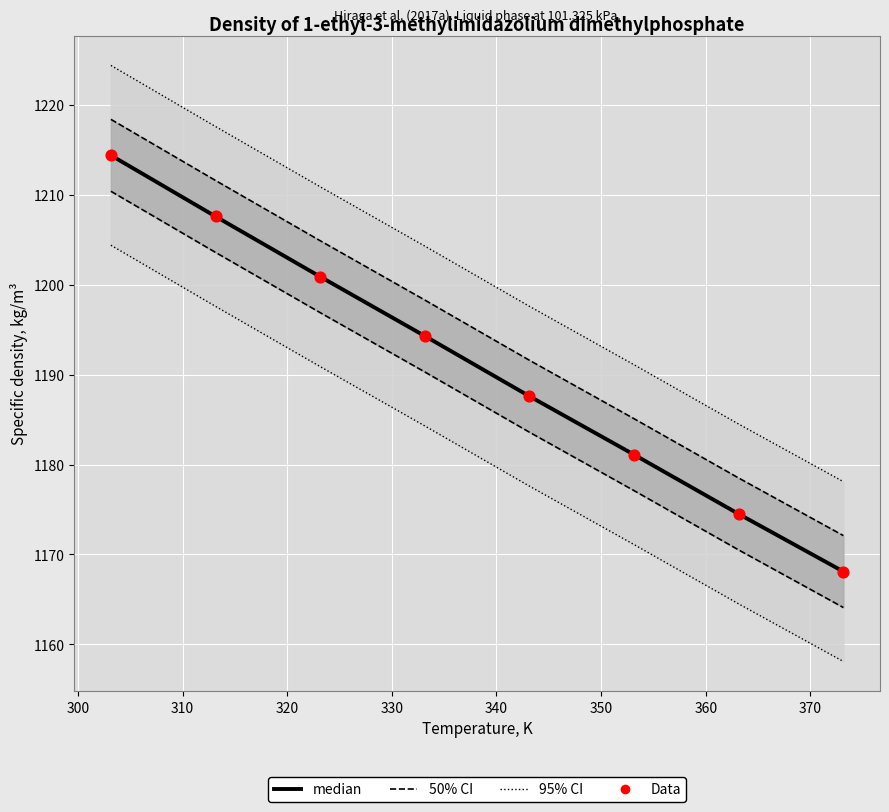

At how many categories does at least one series exceed 1194?

4